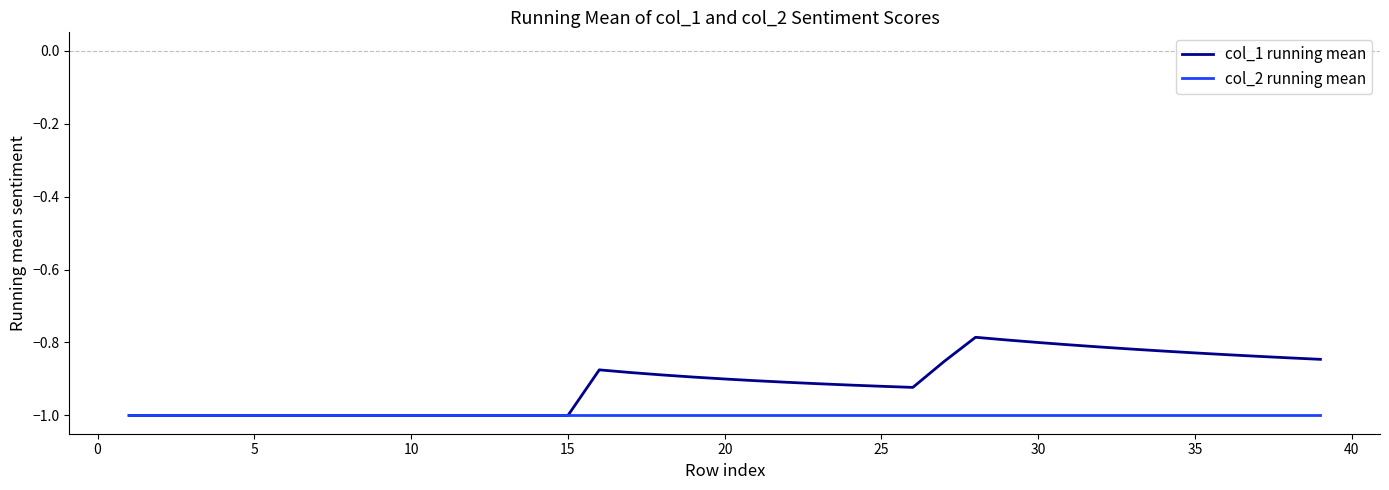

What is the minimum value for col_1 running mean?

-1.0